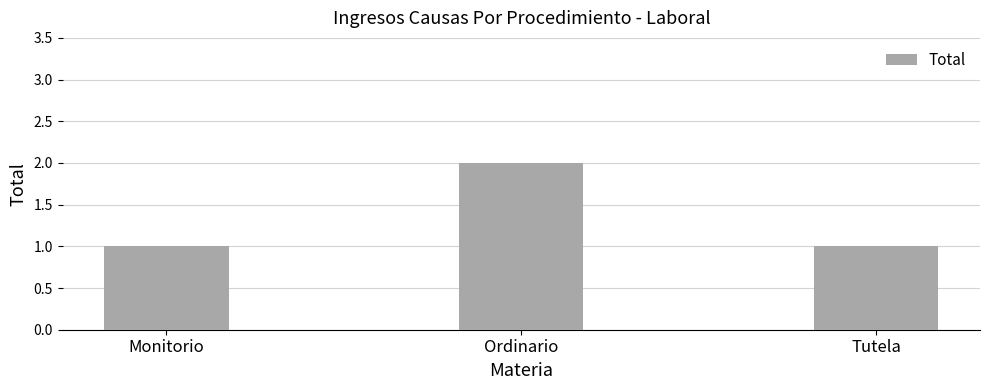

Reading right to left, transcribe all the data shown in this chart.

1	2	1